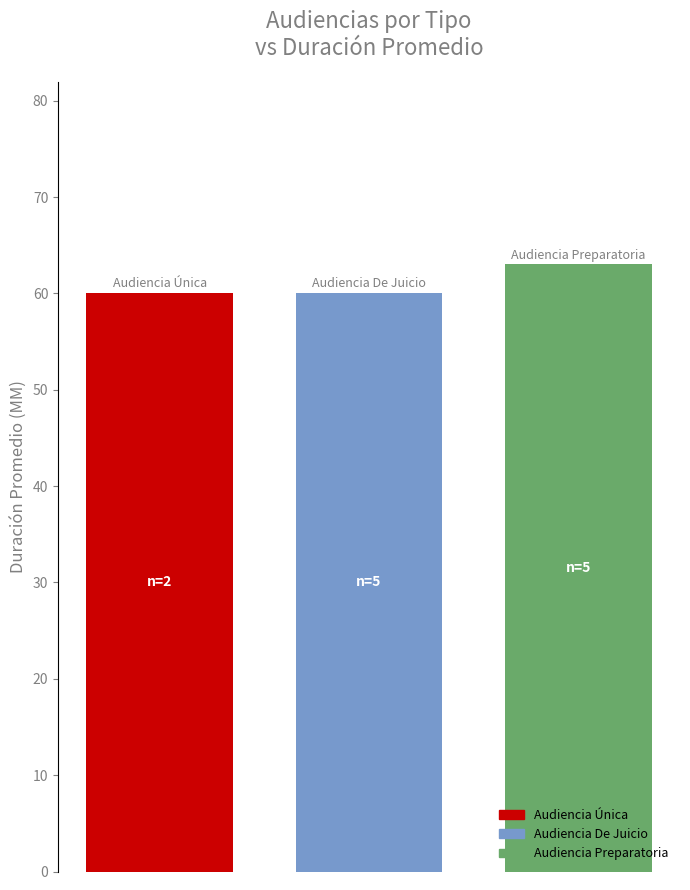

Does the chart contain any negative values?

No